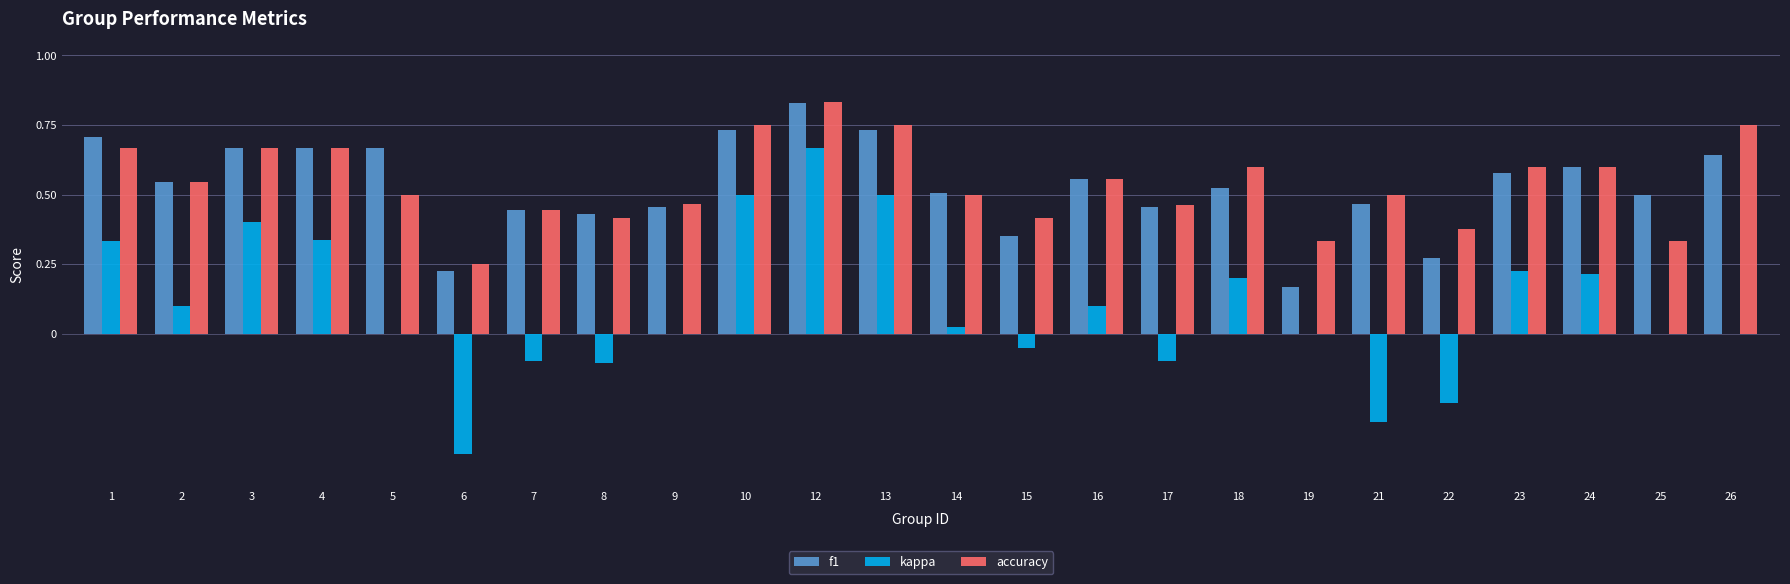

Is the value of kappa at 26 greater than the value of f1 at 12?

No